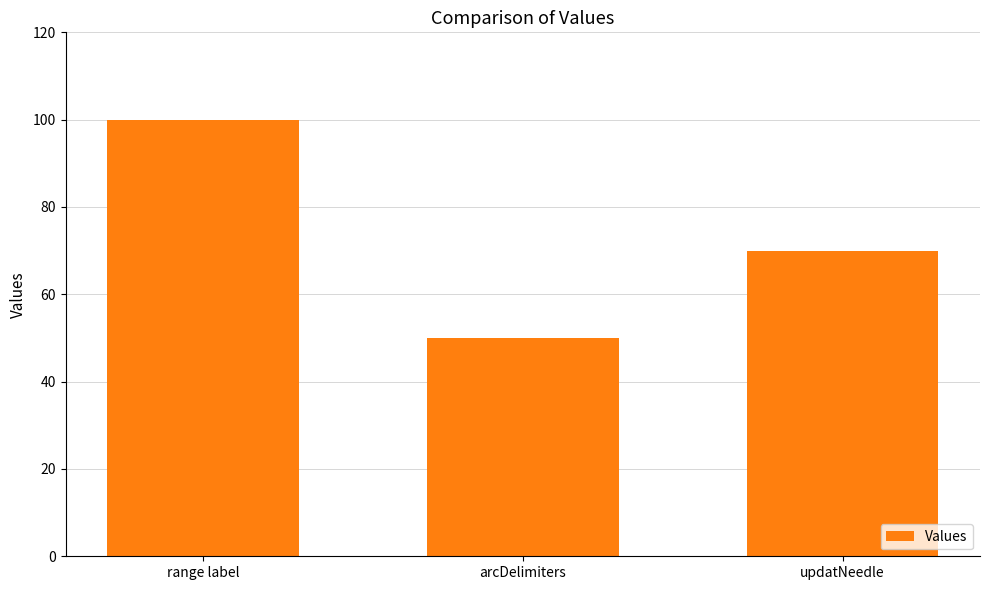

What position from the left is arcDelimiters?

2